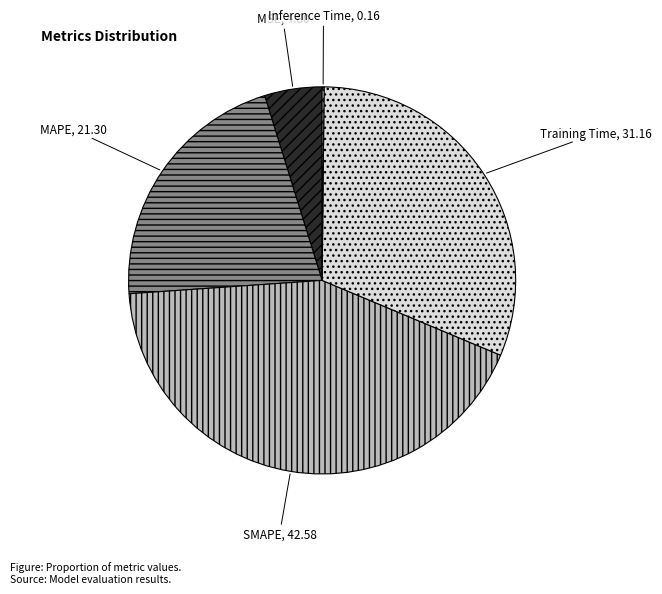

Is it true that MAPE is 34% of the pie?

False